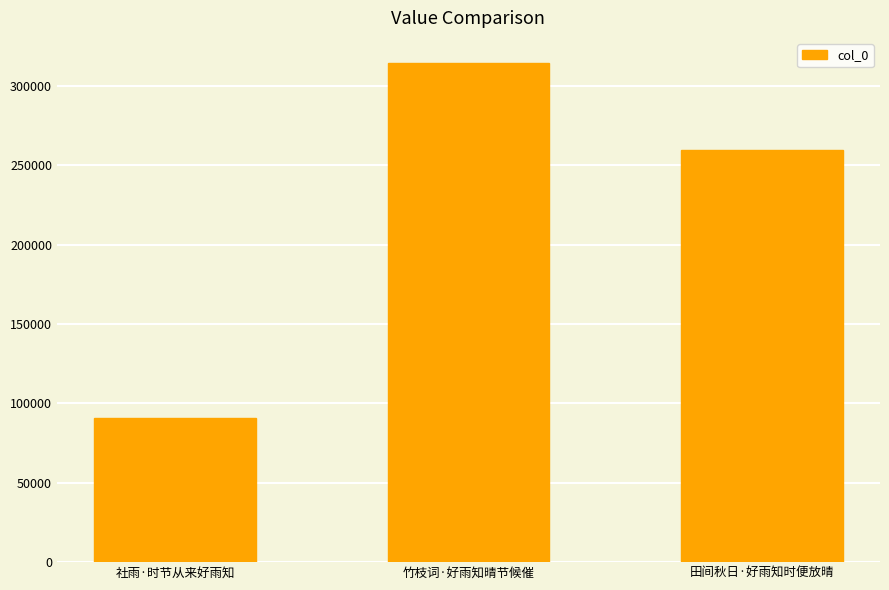

What is the sum of the values at 社雨·时节从来好雨知 and 竹枝词·好雨知晴节候催?

405189